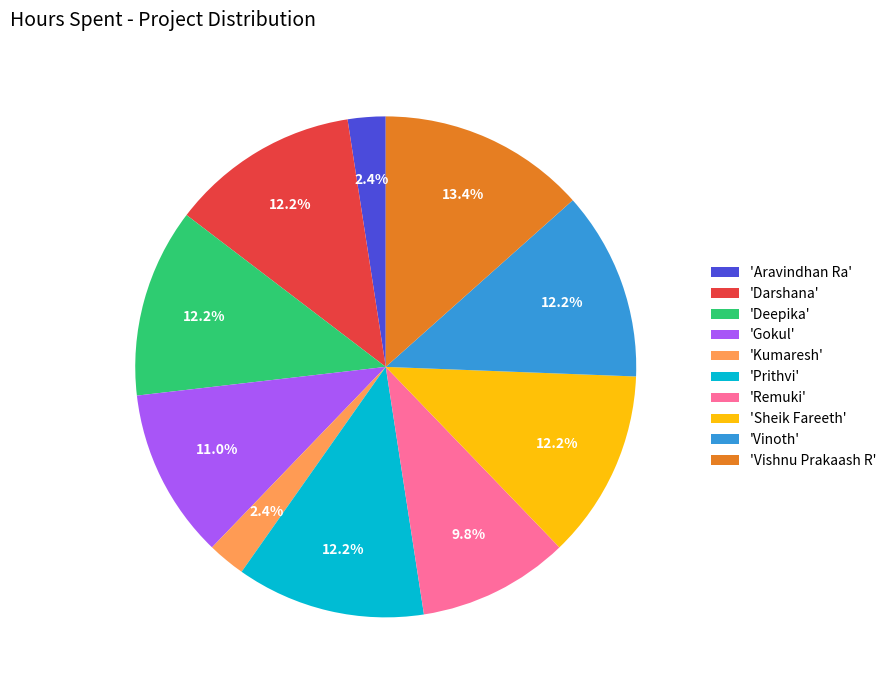

Do 'Darshana' and 'Vishnu Prakaash R' together represent more than half of the pie?

No